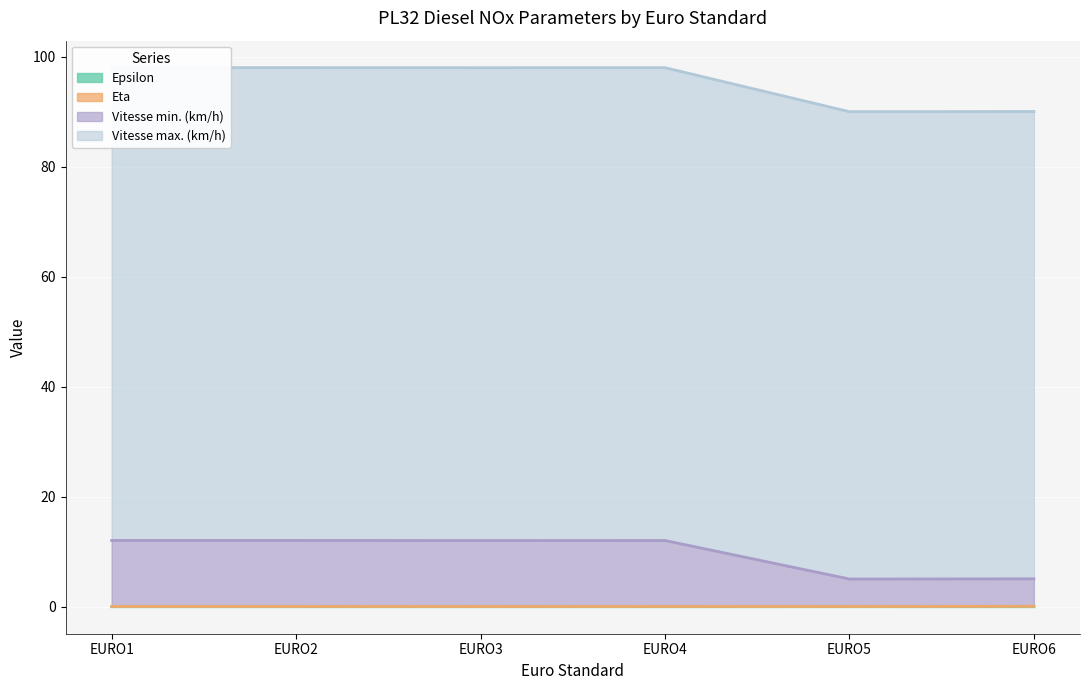

How many categories are shown in the chart?

6